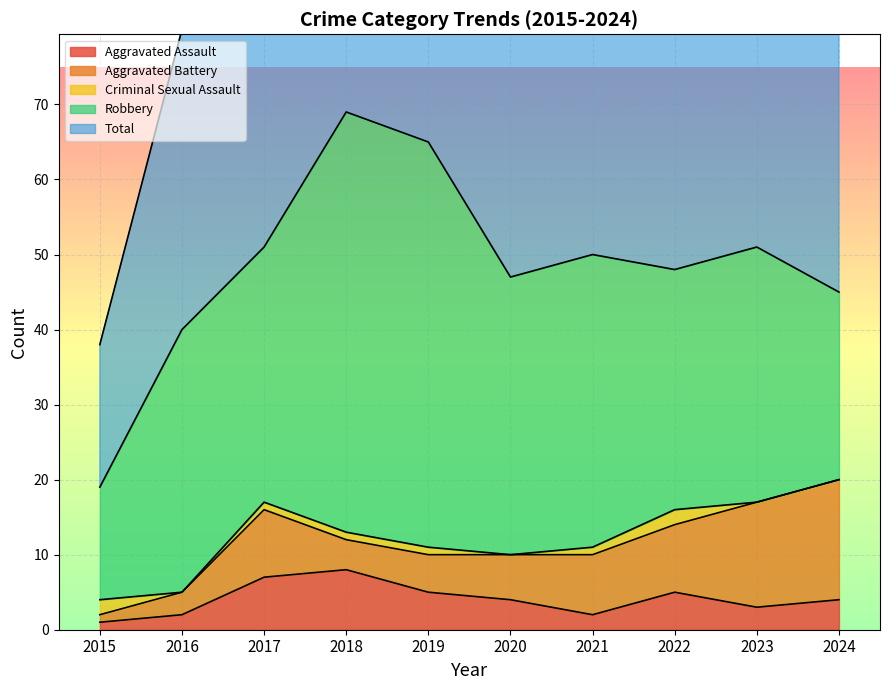

What is the value of the Aggravated Battery point at the 6th from the left?

6